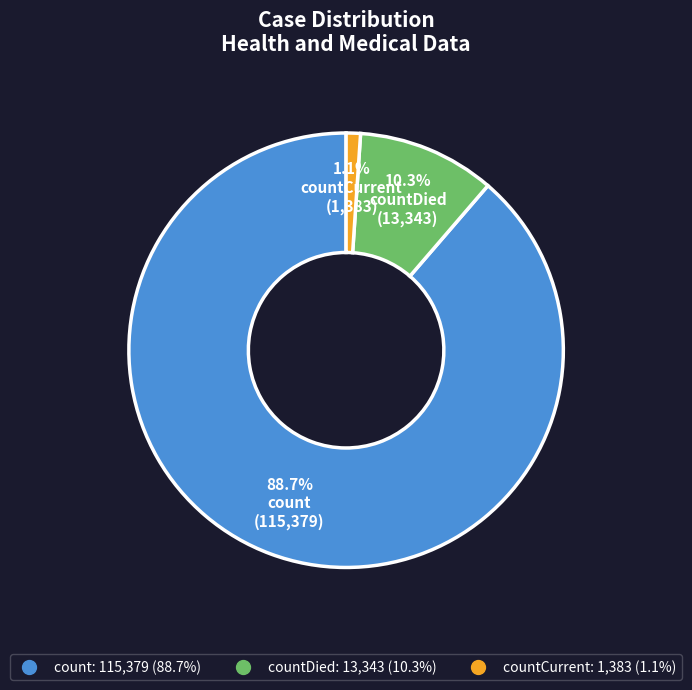

Is there any slice that represents more than half of the pie?

Yes